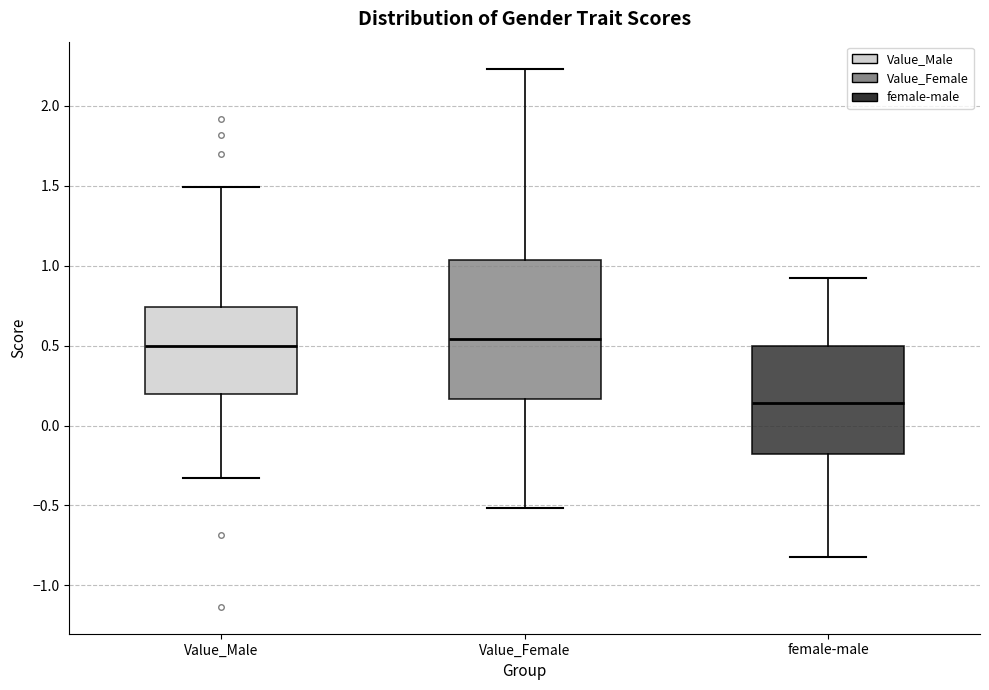

Reading left to right, transcribe this box plot: for each box, give where its median line is, the range the box spans, and where its two whiskers end, as read against the y-axis. The values are not printed on the chart, so give them approximately, as read against the axis.

Value_Male: median 0.50, box 0.20 to 0.75, whiskers -0.35 to 1.50
Value_Female: median 0.55, box 0.15 to 1.05, whiskers -0.50 to 2.25
female-male: median 0.15, box -0.20 to 0.50, whiskers -0.80 to 0.90